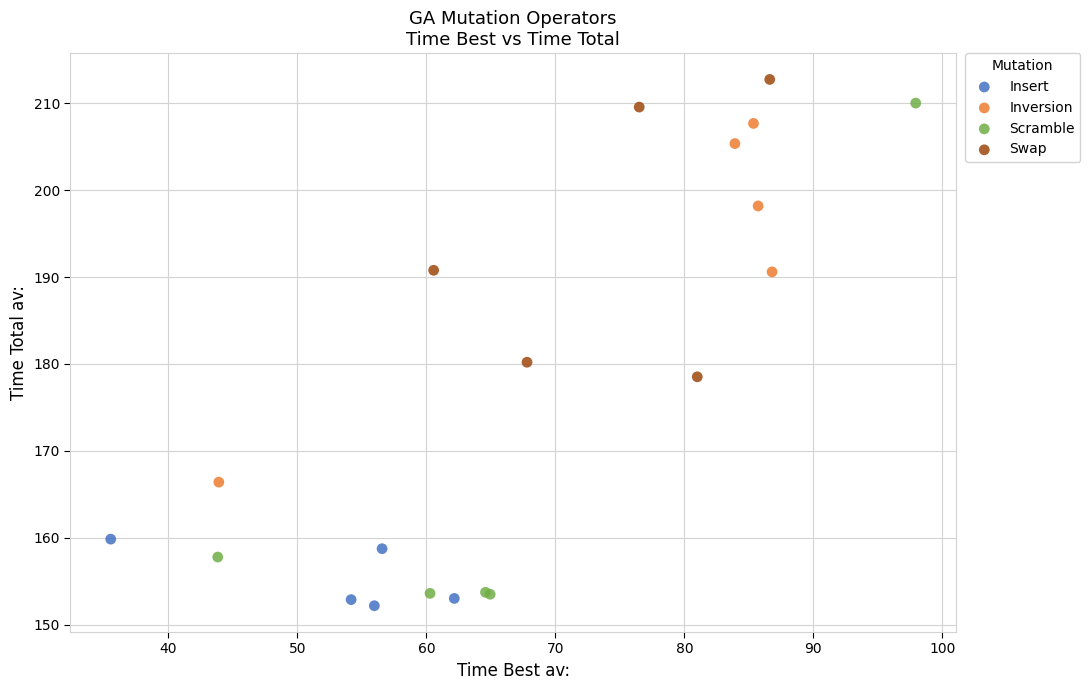

Which series has the largest Y range (max minus min)?

Scramble